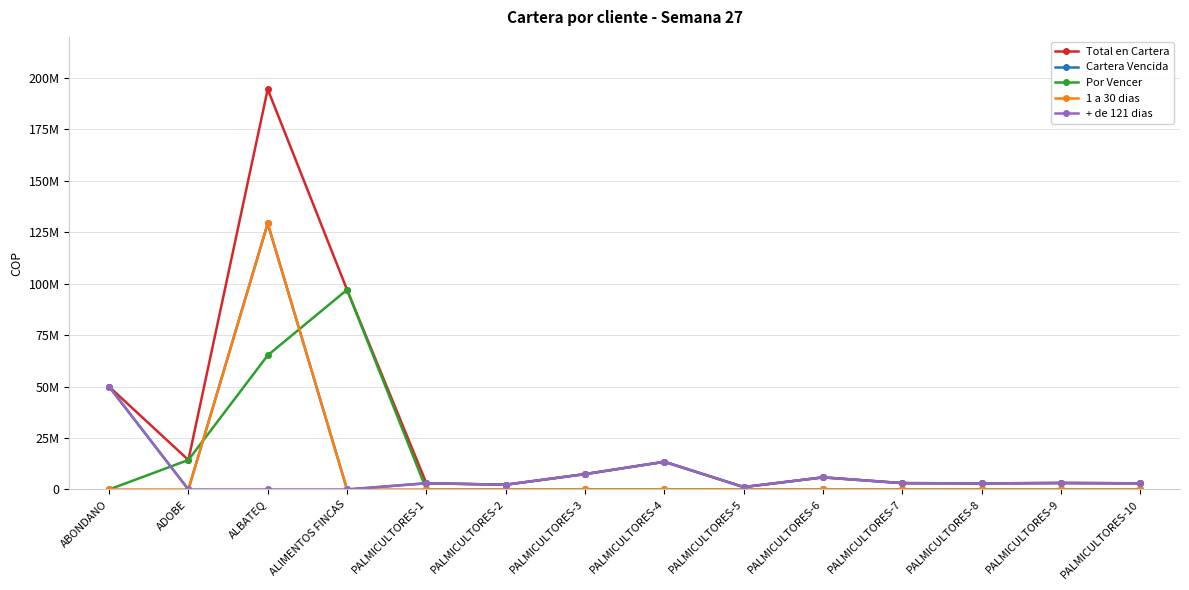

Reading left to right, extract all data points from this chart.

Total en Cartera: ABONDANO=50000000	ADOBE=14342400	ALBATEQ=194563594	ALIMENTOS FINCAS=97087518	PALMICULTORES-1=3036786	PALMICULTORES-2=2317600	PALMICULTORES-3=7480225	PALMICULTORES-4=13474890	PALMICULTORES-5=1180892	PALMICULTORES-6=5899905	PALMICULTORES-7=3089295	PALMICULTORES-8=2967030	PALMICULTORES-9=3154140	PALMICULTORES-10=2999700
Cartera Vencida: ABONDANO=50000000	ADOBE=0	ALBATEQ=129348138	ALIMENTOS FINCAS=0	PALMICULTORES-1=3036786	PALMICULTORES-2=2317600	PALMICULTORES-3=7480225	PALMICULTORES-4=13474890	PALMICULTORES-5=1180892	PALMICULTORES-6=5899905	PALMICULTORES-7=3089295	PALMICULTORES-8=2967030	PALMICULTORES-9=3154140	PALMICULTORES-10=2999700
Por Vencer: ABONDANO=0	ADOBE=14342400	ALBATEQ=65215456	ALIMENTOS FINCAS=97087518	PALMICULTORES-1=0	PALMICULTORES-2=0	PALMICULTORES-3=0	PALMICULTORES-4=0	PALMICULTORES-5=0	PALMICULTORES-6=0	PALMICULTORES-7=0	PALMICULTORES-8=0	PALMICULTORES-9=0	PALMICULTORES-10=0
1 a 30 dias: ABONDANO=0	ADOBE=0	ALBATEQ=129348138	ALIMENTOS FINCAS=0	PALMICULTORES-1=0	PALMICULTORES-2=0	PALMICULTORES-3=0	PALMICULTORES-4=0	PALMICULTORES-5=0	PALMICULTORES-6=0	PALMICULTORES-7=0	PALMICULTORES-8=0	PALMICULTORES-9=0	PALMICULTORES-10=0
+ de 121 dias: ABONDANO=50000000	ADOBE=0	ALBATEQ=0	ALIMENTOS FINCAS=0	PALMICULTORES-1=3036786	PALMICULTORES-2=2317600	PALMICULTORES-3=7480225	PALMICULTORES-4=13474890	PALMICULTORES-5=1180892	PALMICULTORES-6=5899905	PALMICULTORES-7=3089295	PALMICULTORES-8=2967030	PALMICULTORES-9=3154140	PALMICULTORES-10=2999700